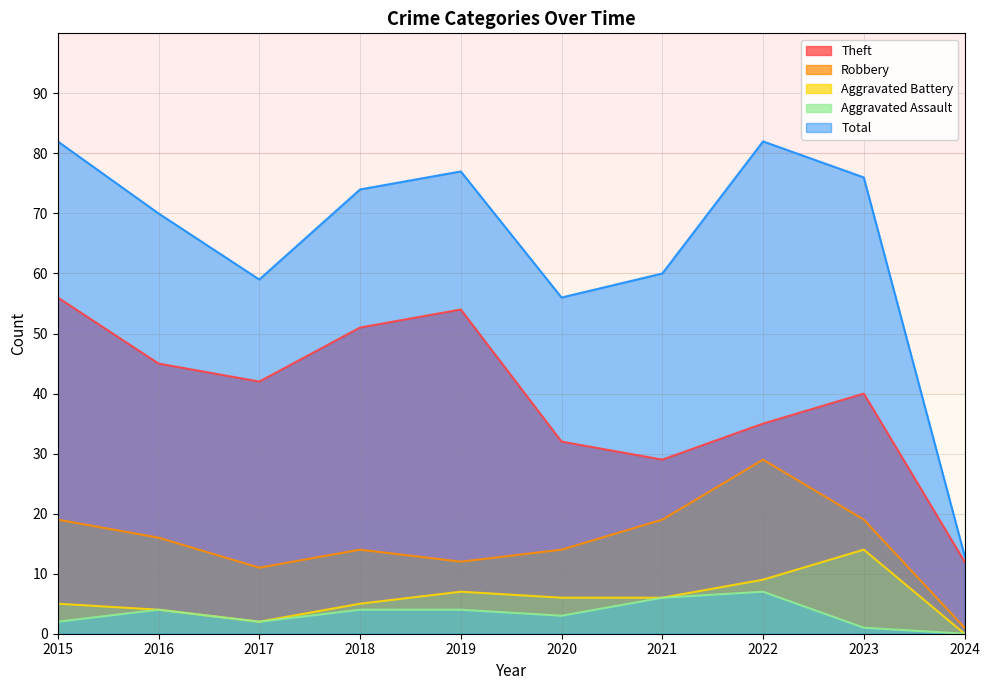

True or false: Total and Aggravated Assault cross at least once.

False